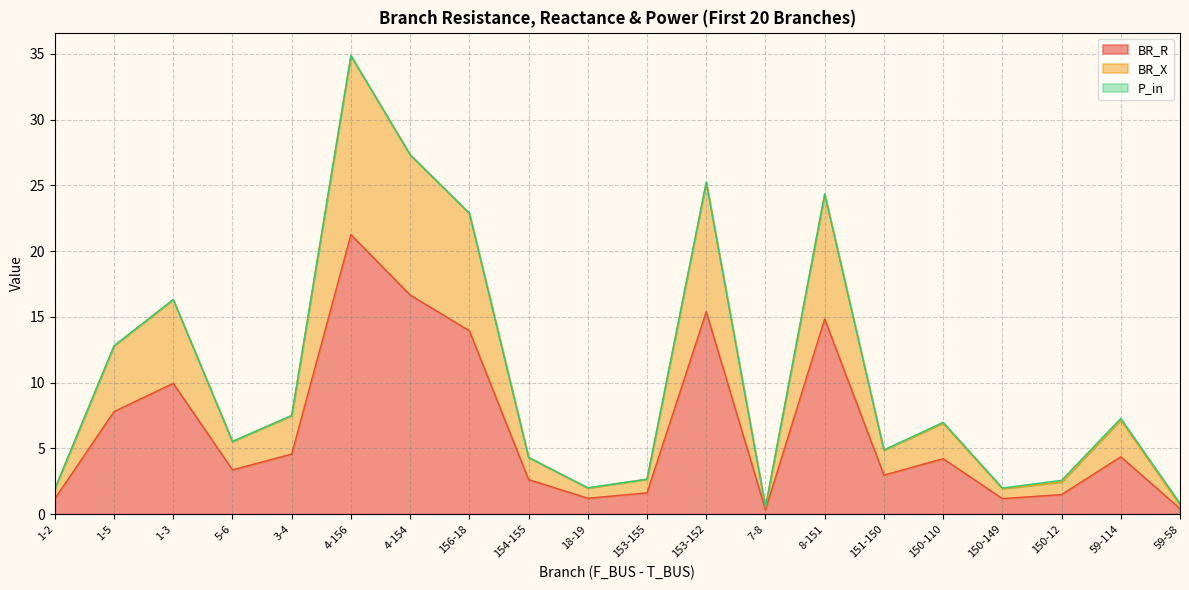

At which label does BR_R first exceed 4?

1-5